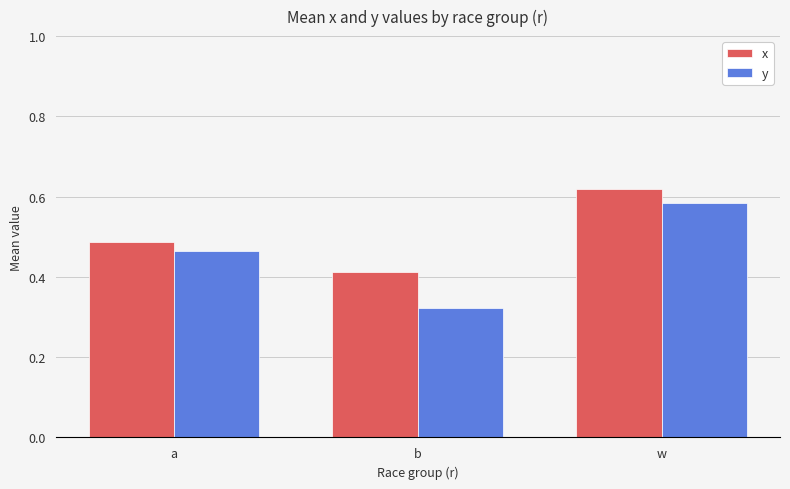

How many distinct data groups are displayed?

2